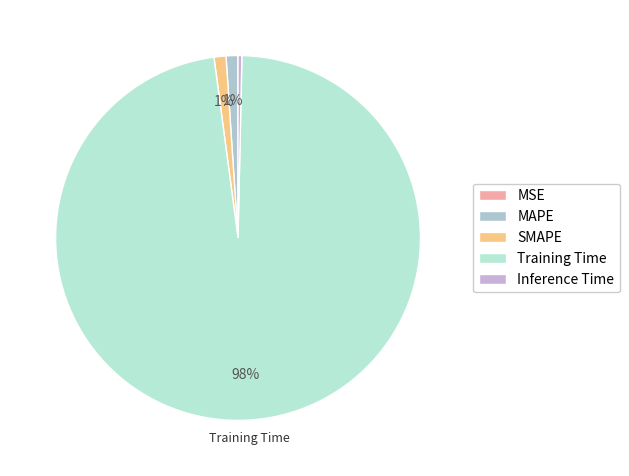

To the nearest percent, what is the combined percentage of MAPE and Inference Time?

1%